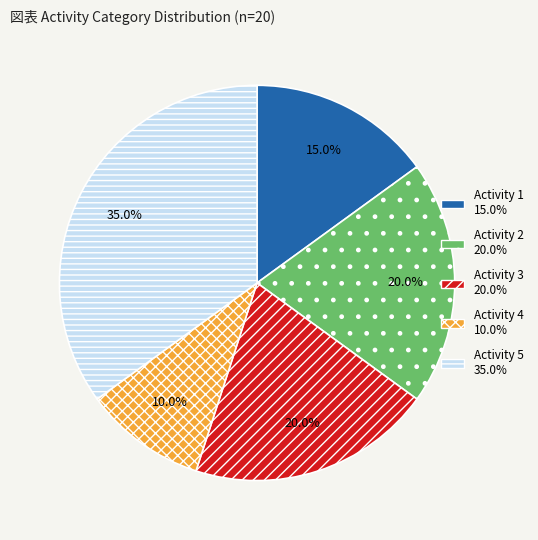

Does any single category account for the majority?

No